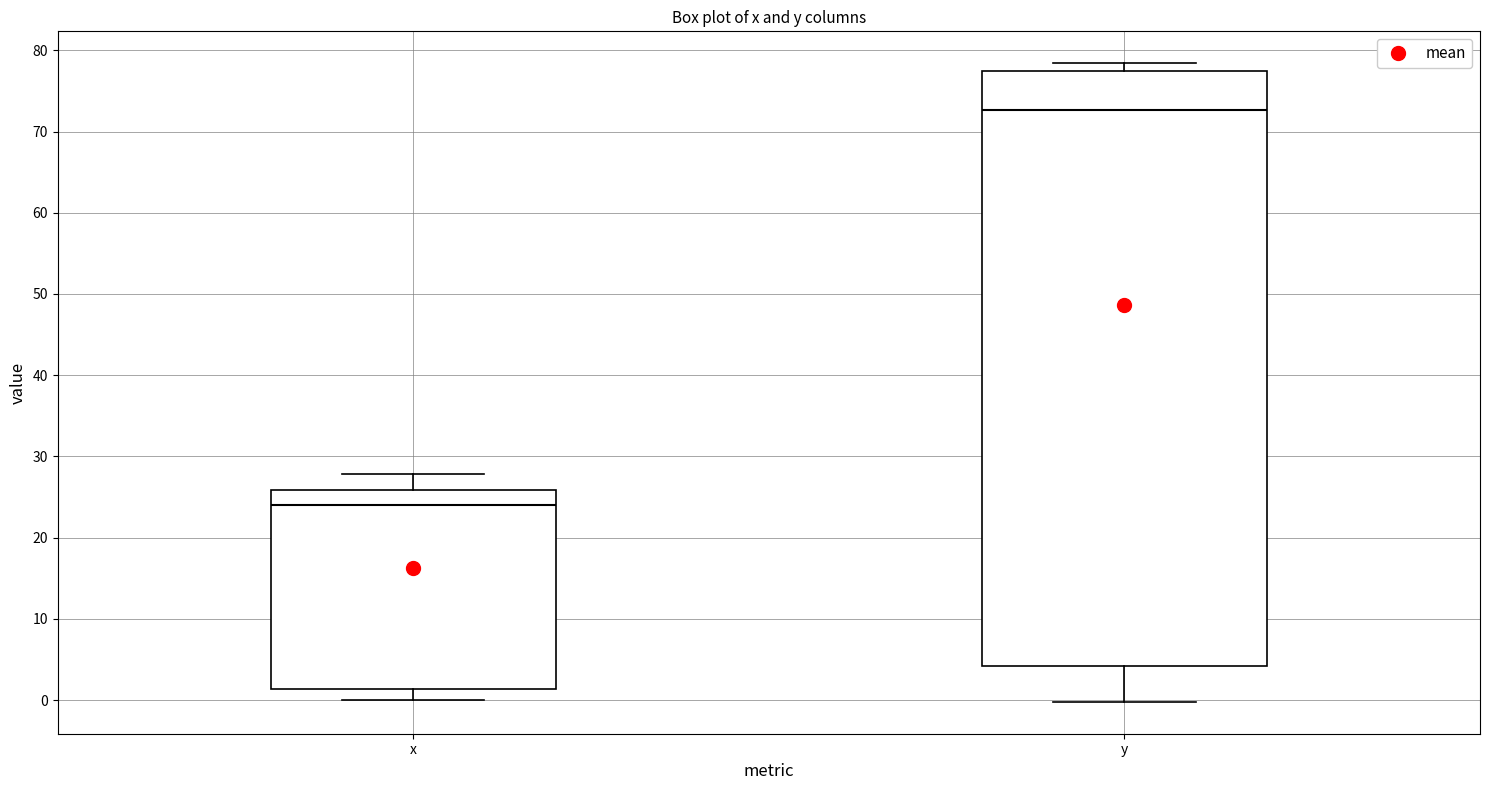

Comparing the boxes themselves (not the whiskers), which one is the tallest?

y